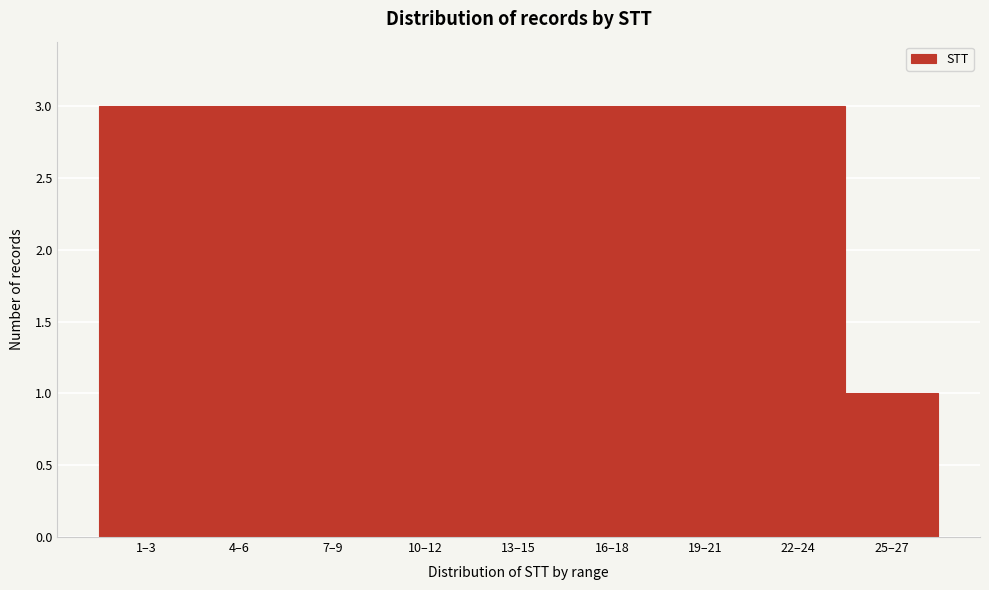

Reading left to right, what are all the values shown in this chart?

3	3	3	3	3	3	3	3	1